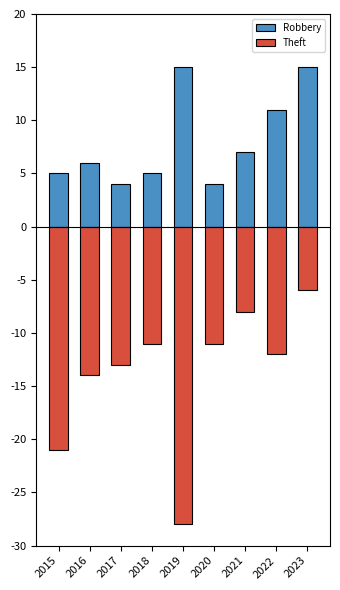

How many data points does each series have?

9